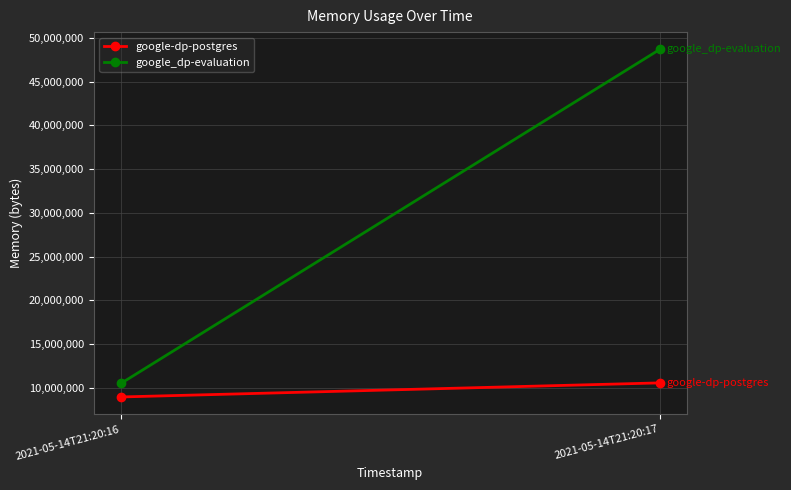

Reading left to right, extract all data points from this chart.

google-dp-postgres: 8937472	10547200
google_dp-evaluation: 10481664	48685056